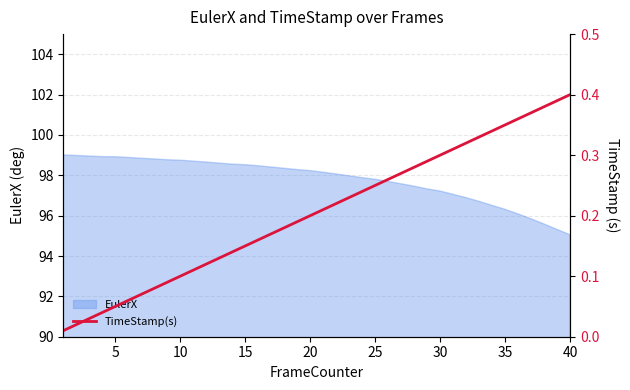

What is the maximum value for EulerX?

99.0